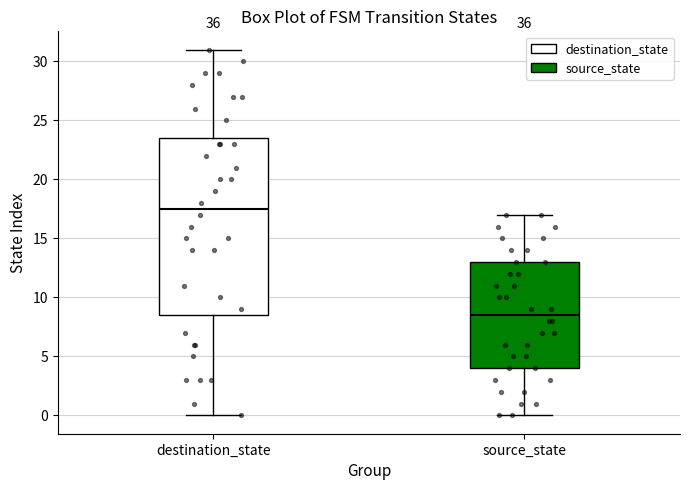

Which box has the lowest median line?

source_state